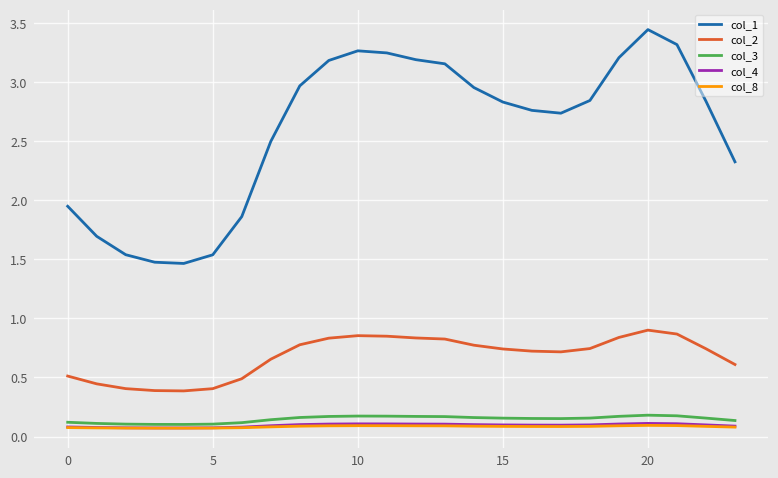

Which series has the widest spread of values?

col_1